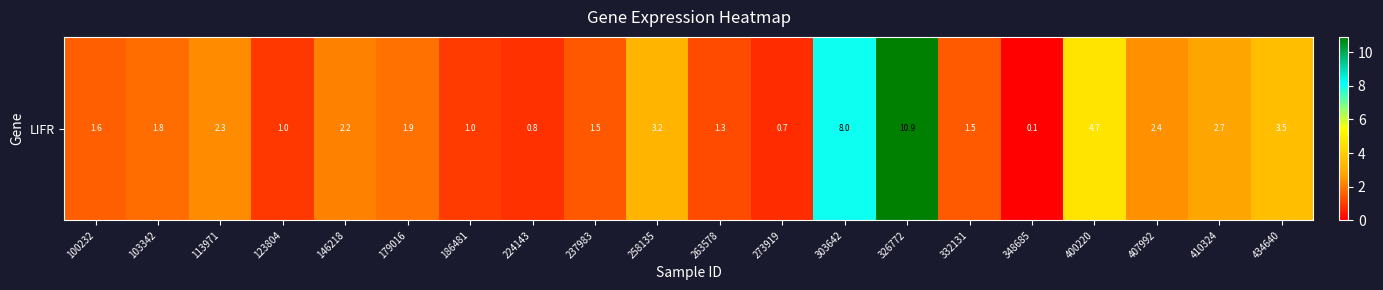

The chart shows a value of 1.0 at 186481. True or false?

True